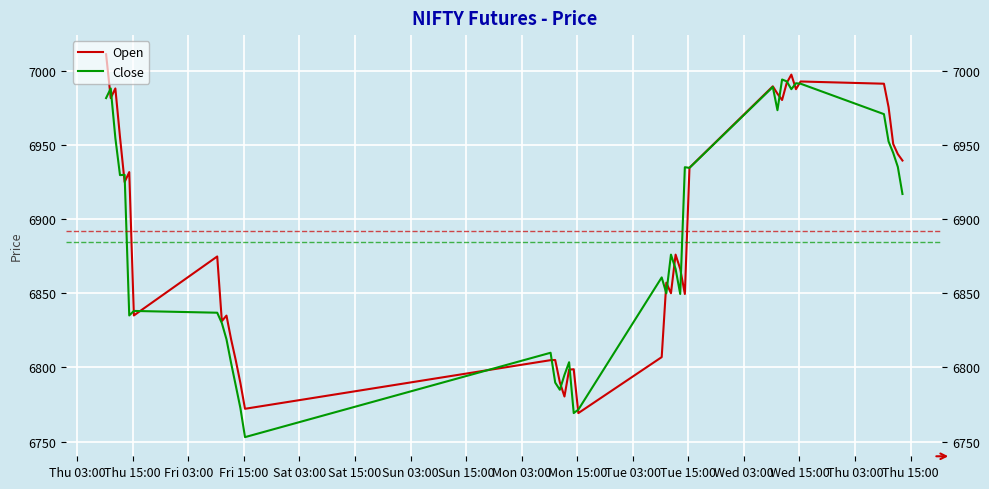

Rank the series by their maximum value, from lowest to highest.

Close, Open